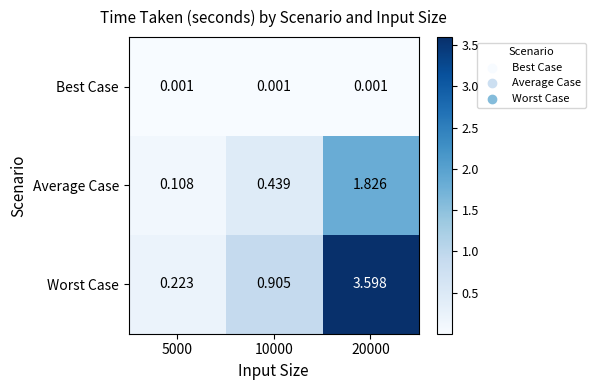

What is the greatest value displayed?

3.6